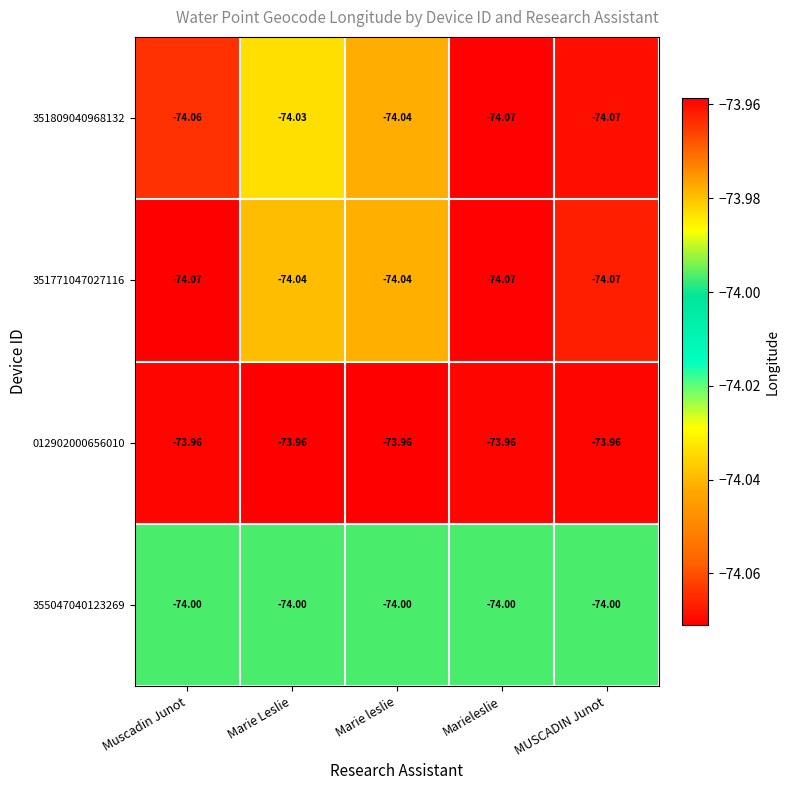

Count the number of data series in this chart.

4